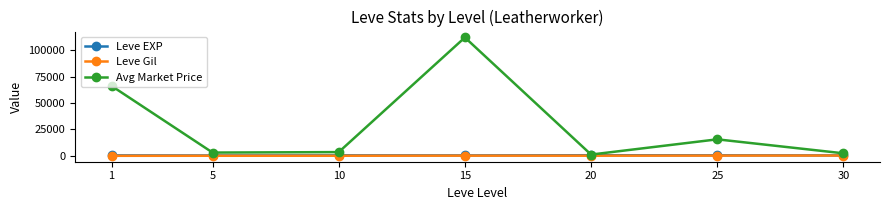

What is the difference between the highest and lowest values at 25?

15387.4